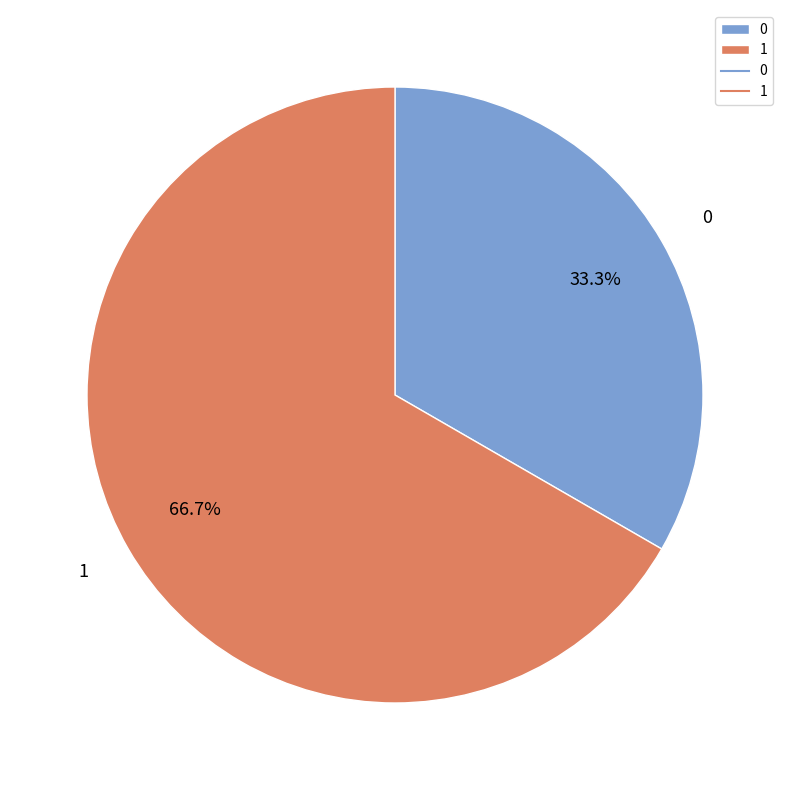

The 1 slice represents 57% of the pie. True or false?

False